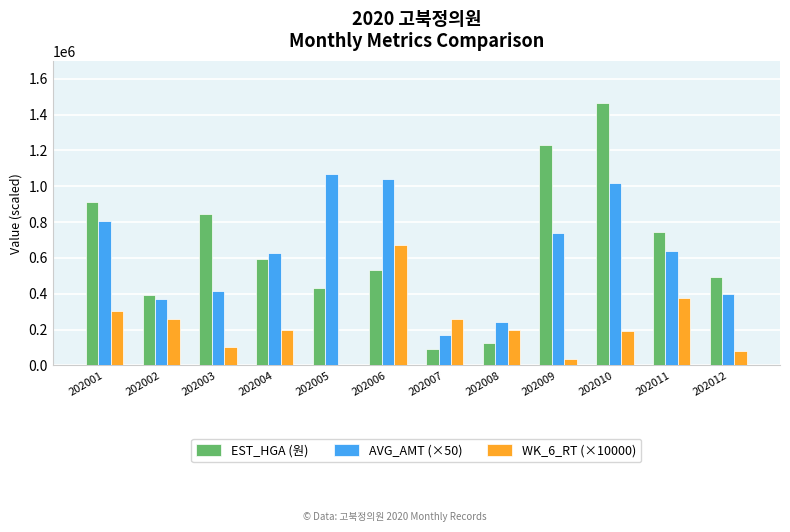

Is it true that EST_HGA (원) equals 2289203.4 at 202010?

False